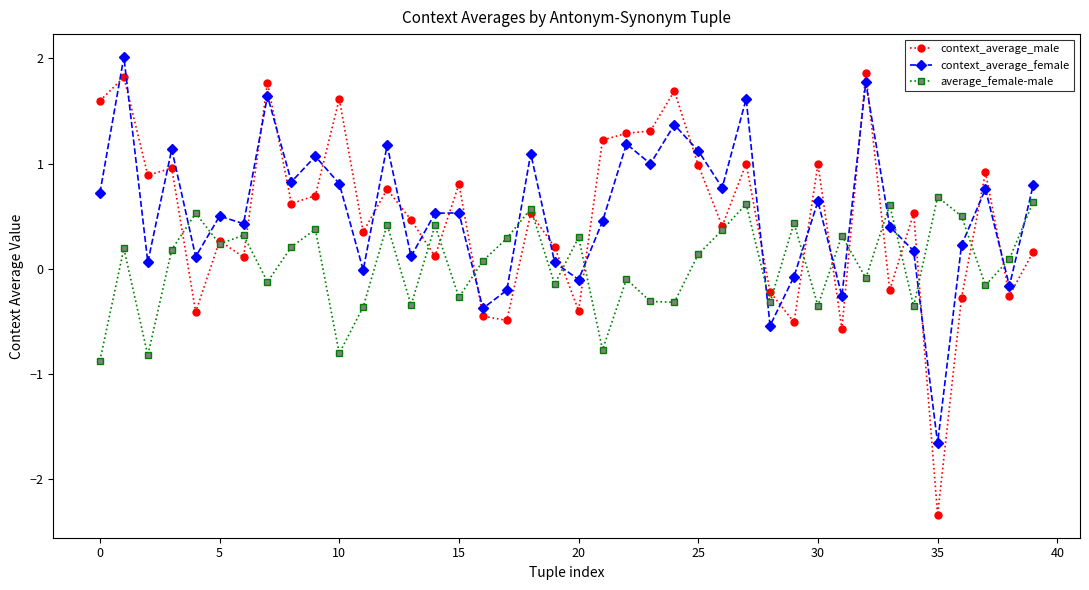

How many lines are shown in the chart?

3